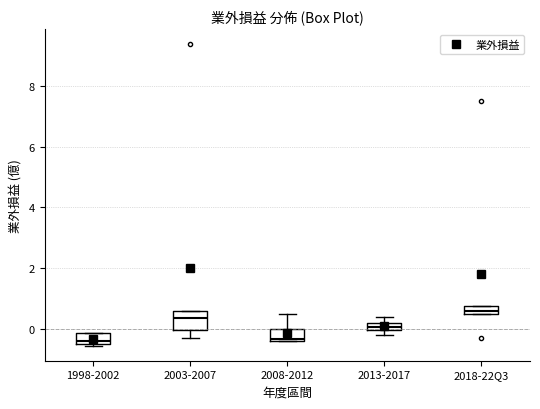

Comparing the boxes themselves (not the whiskers), which one is the tallest?

2003-2007